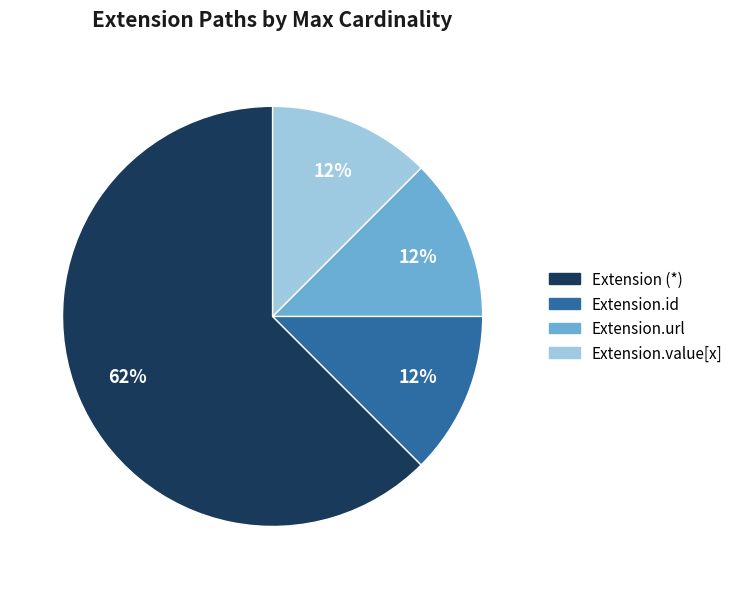

Does Extension.id represent more than half of the total?

No